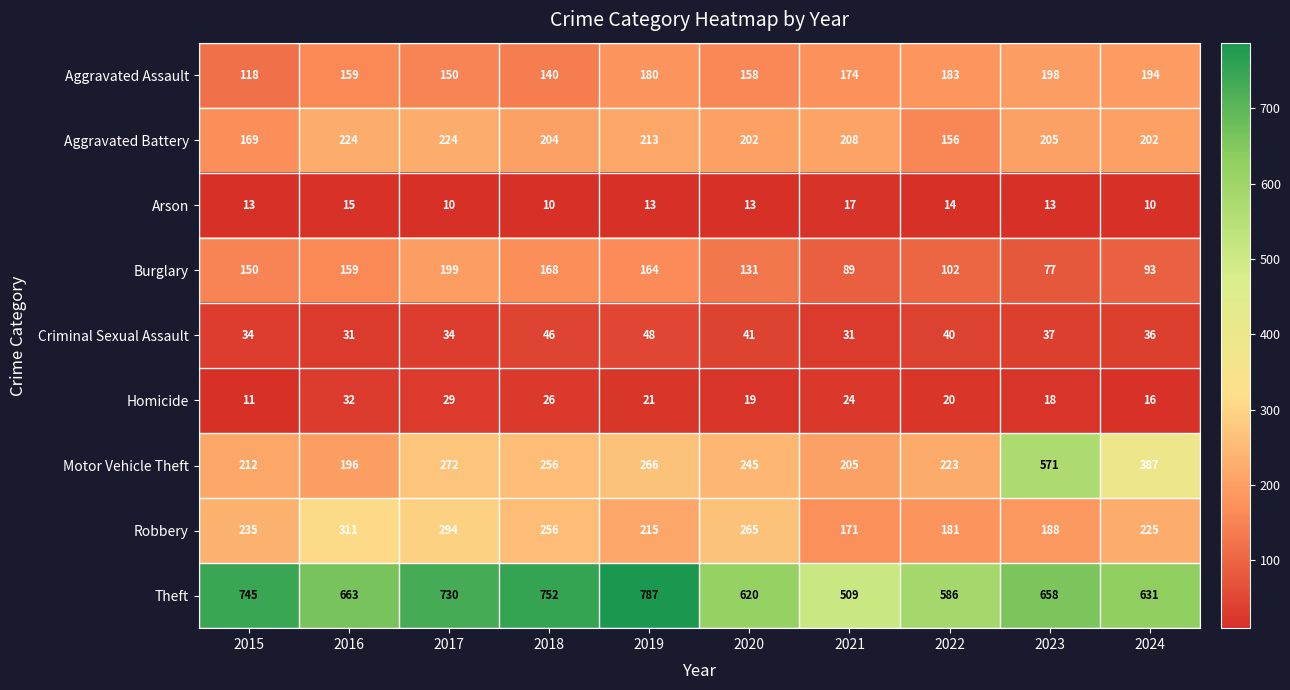

Which category has the highest value across all series?

2019